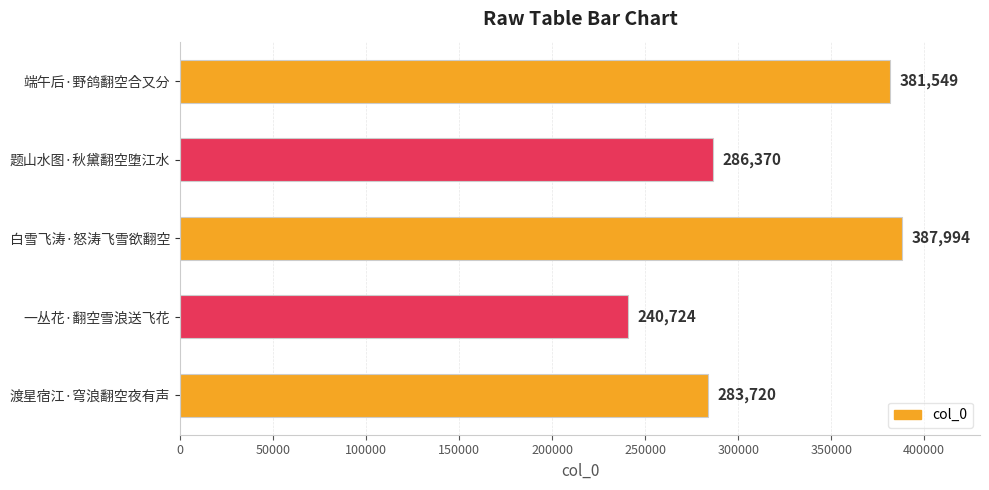

Reading bottom to top, what are all the values shown in this chart?

283720	240724	387994	286370	381549